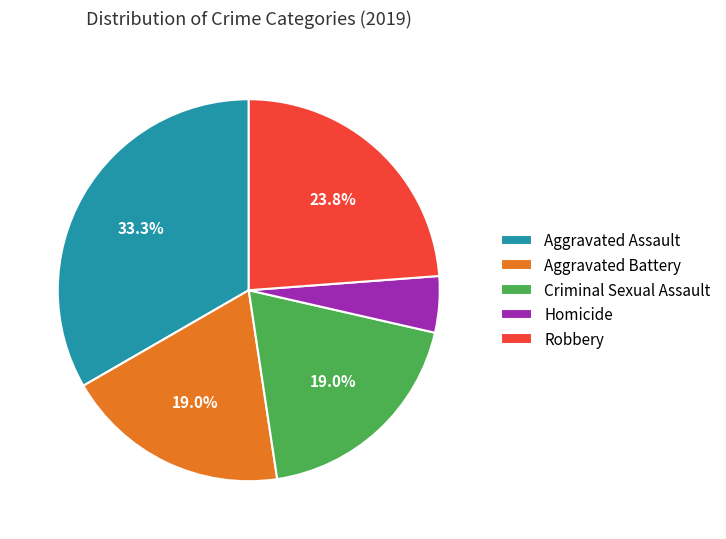

Combined, do Criminal Sexual Assault and Robbery account for over 50%?

No